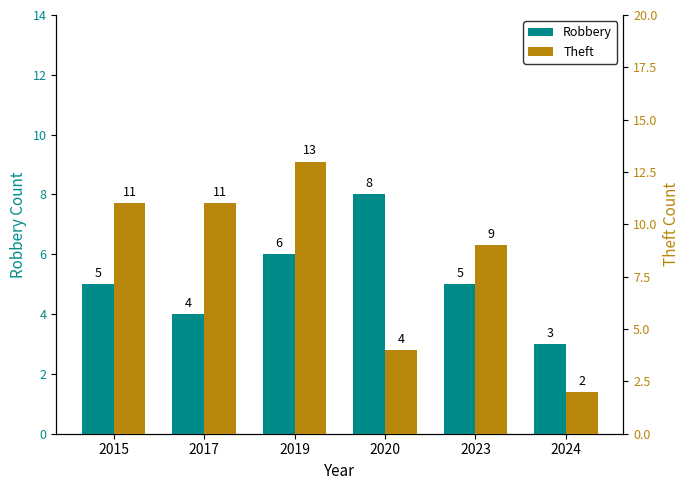

Is the value of Theft at 2024 greater than the value of Robbery at 2020?

No